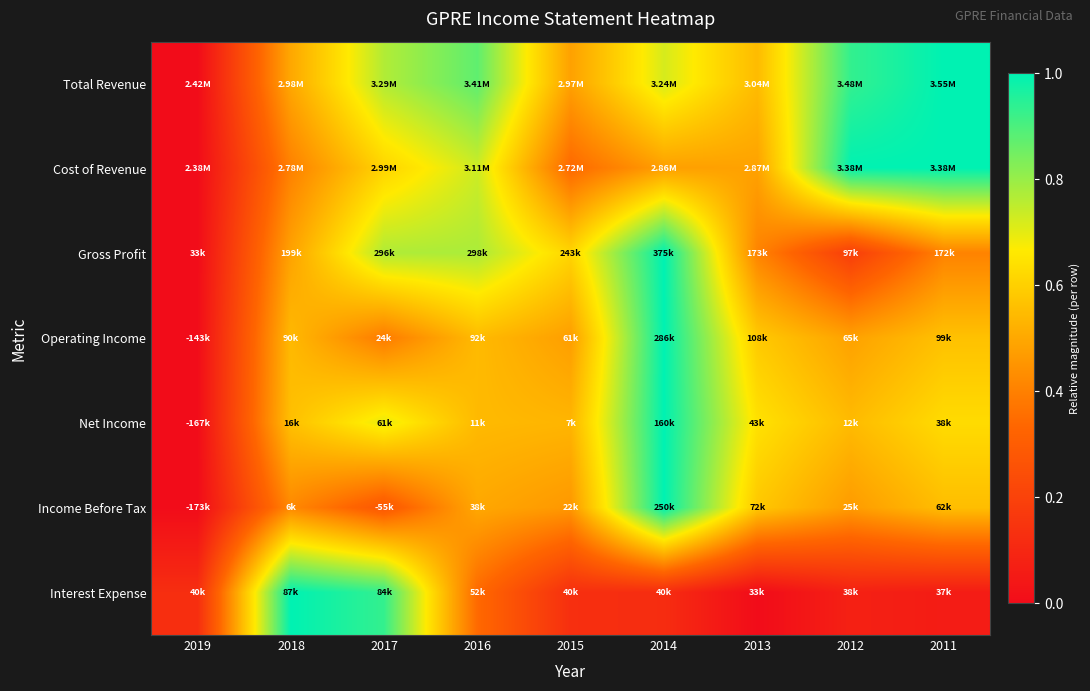

Which series has the largest total across all categories?

Total Revenue